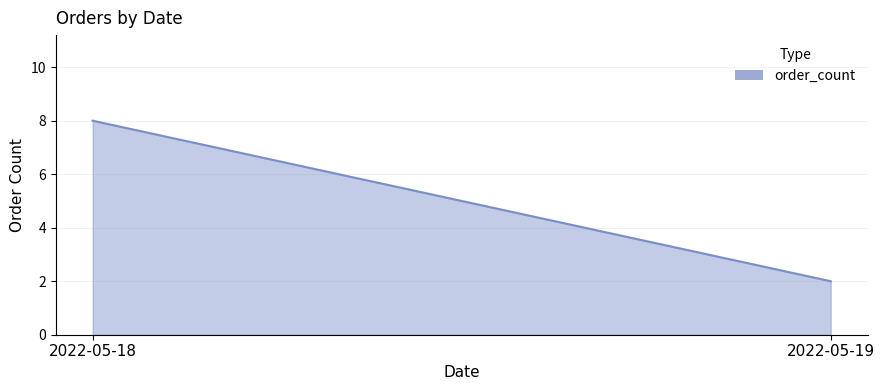

What is the maximum value shown in the chart?

8